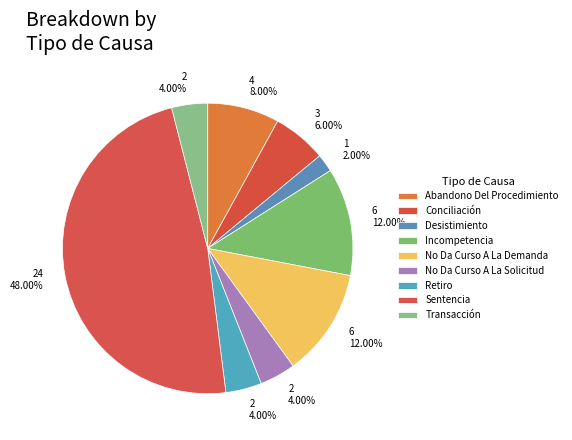

True or false: Retiro accounts for 15% of the total.

False